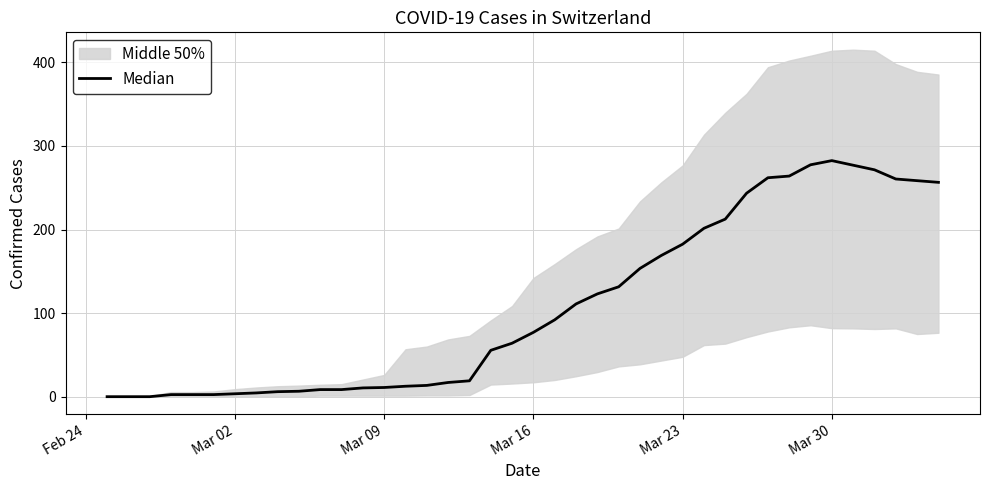

Reading left to right, what are all the values shown in this chart?

0.0	0.0	0.0	2.5	2.5	2.5	3.5	4.5	6.0	6.5	8.5	8.5	10.5	11.0	12.5	13.5	17.0	19.0	55.5	64.0	77.0	92.0	111.0	123.0	131.5	153.5	169.0	182.5	201.5	212.5	243.5	262.0	264.0	277.5	282.5	277.0	271.5	260.5	258.5	256.5